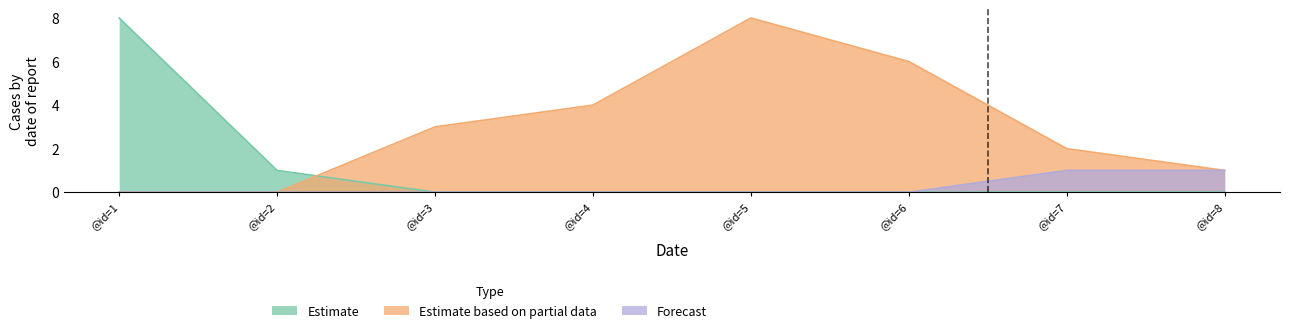

True or false: Estimate has more than 0 points higher than both neighbors.

False